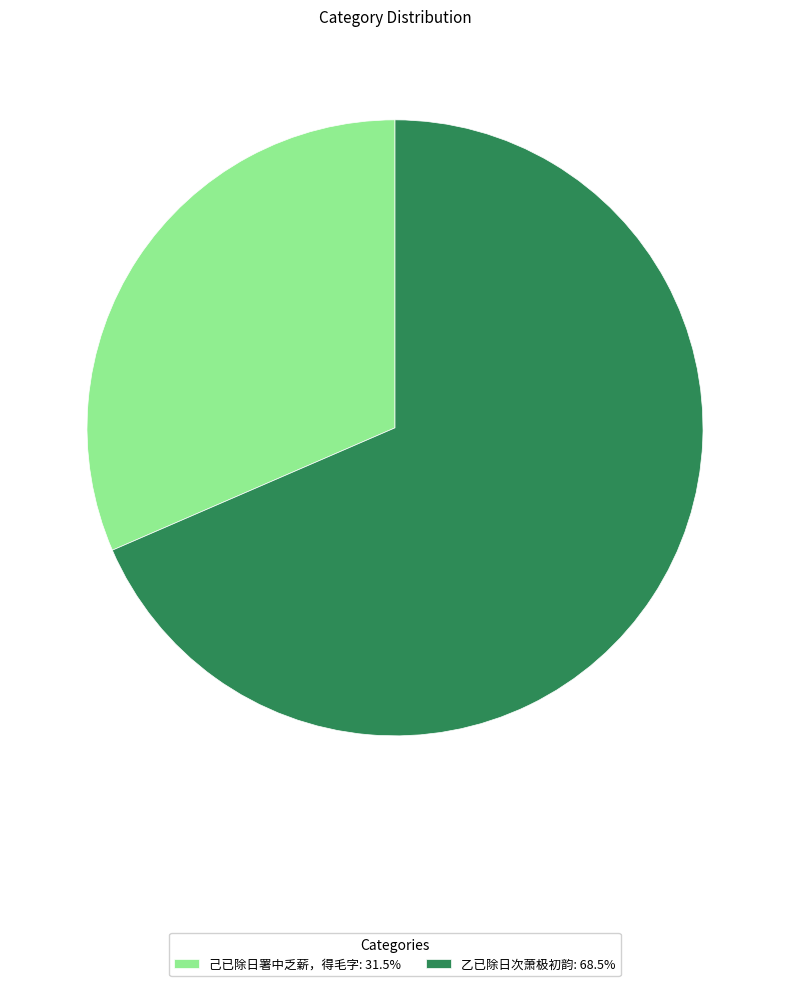

True or false: 乙已除日次萧极初韵 accounts for 75% of the total.

False